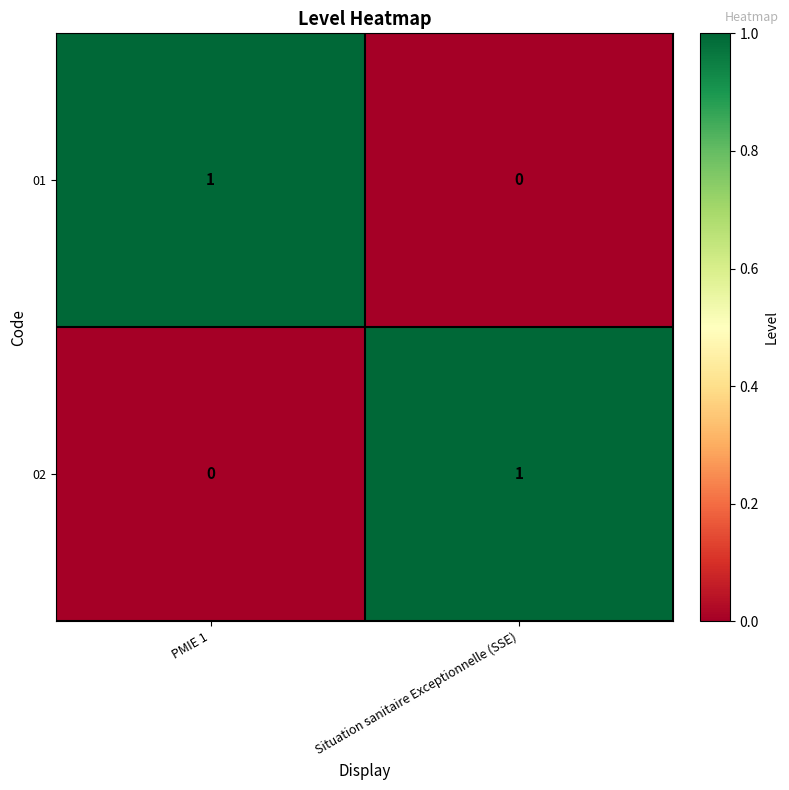

What is the spread (max minus min) of values at PMIE 1?

1